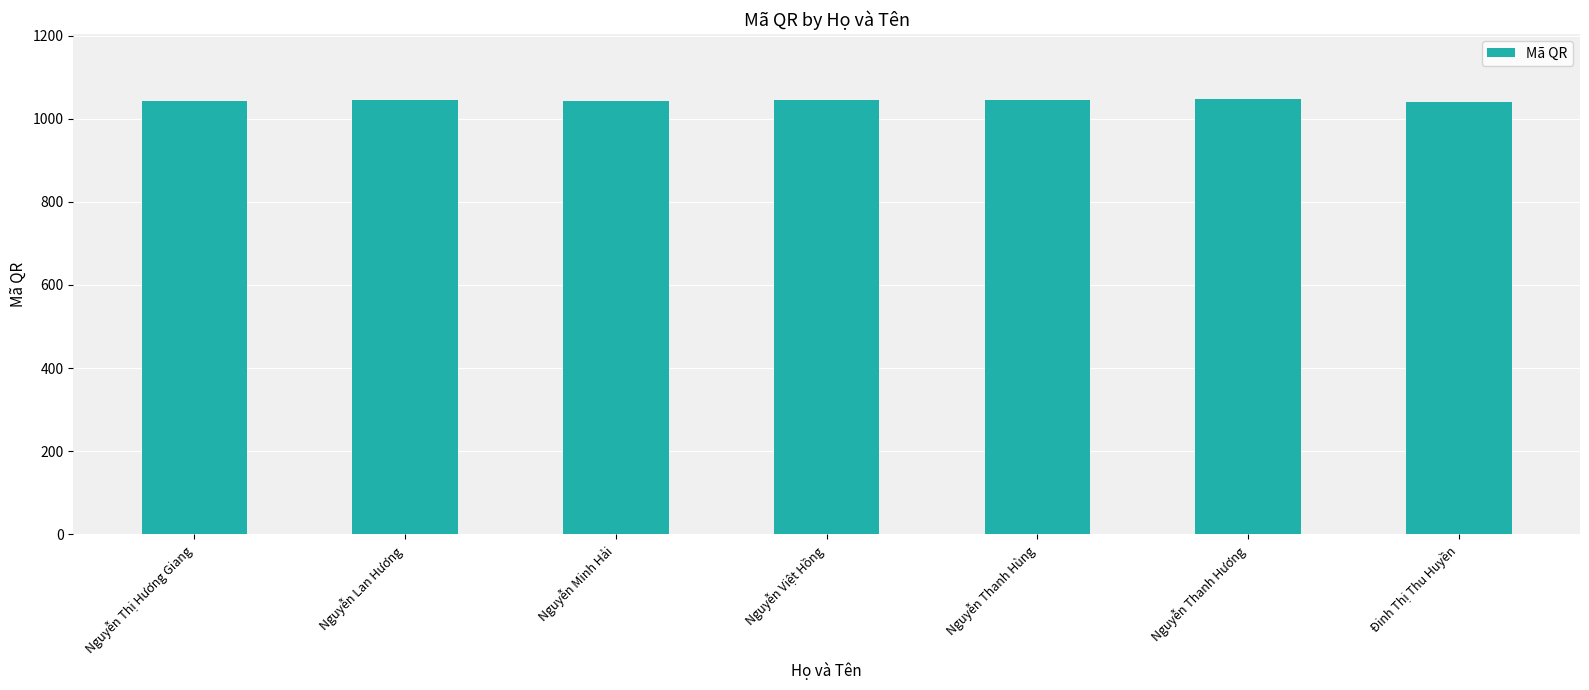

Approximately how many times larger is the value at Nguyễn Thị Hương Giang compared to Nguyễn Thanh Hương?

1.0